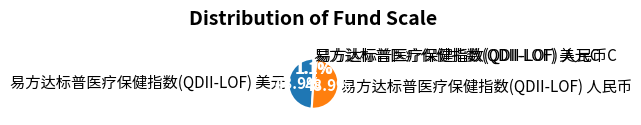

The 易方达标普医疗保健指数(QDII-LOF) 美元C slice represents 12% of the pie. True or false?

False